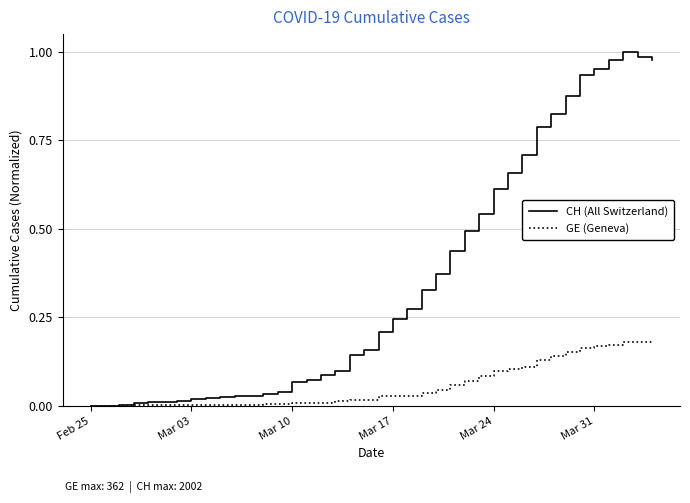

List the series in order of their overall mean, highest first.

CH (All Switzerland), GE (Geneva)